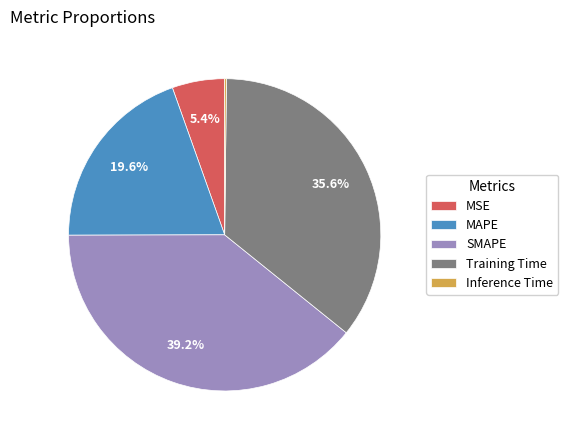

Does any single category account for the majority?

No